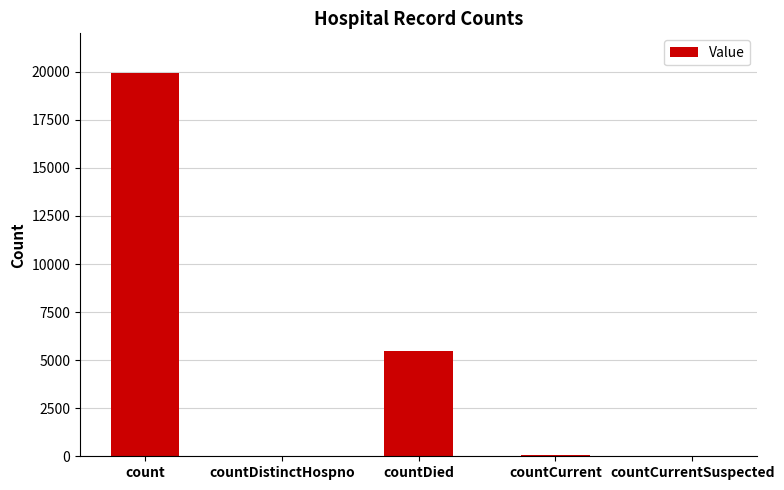

What is the maximum value shown in the chart?

19913